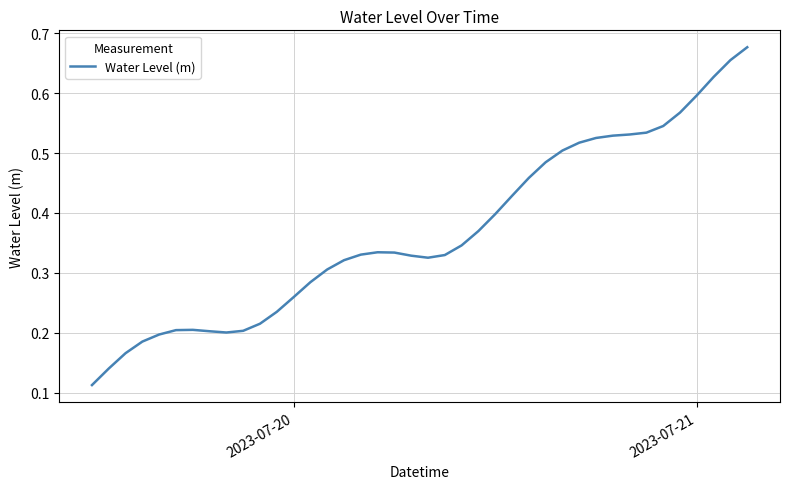

Count the values in the range 0 to 1.

40